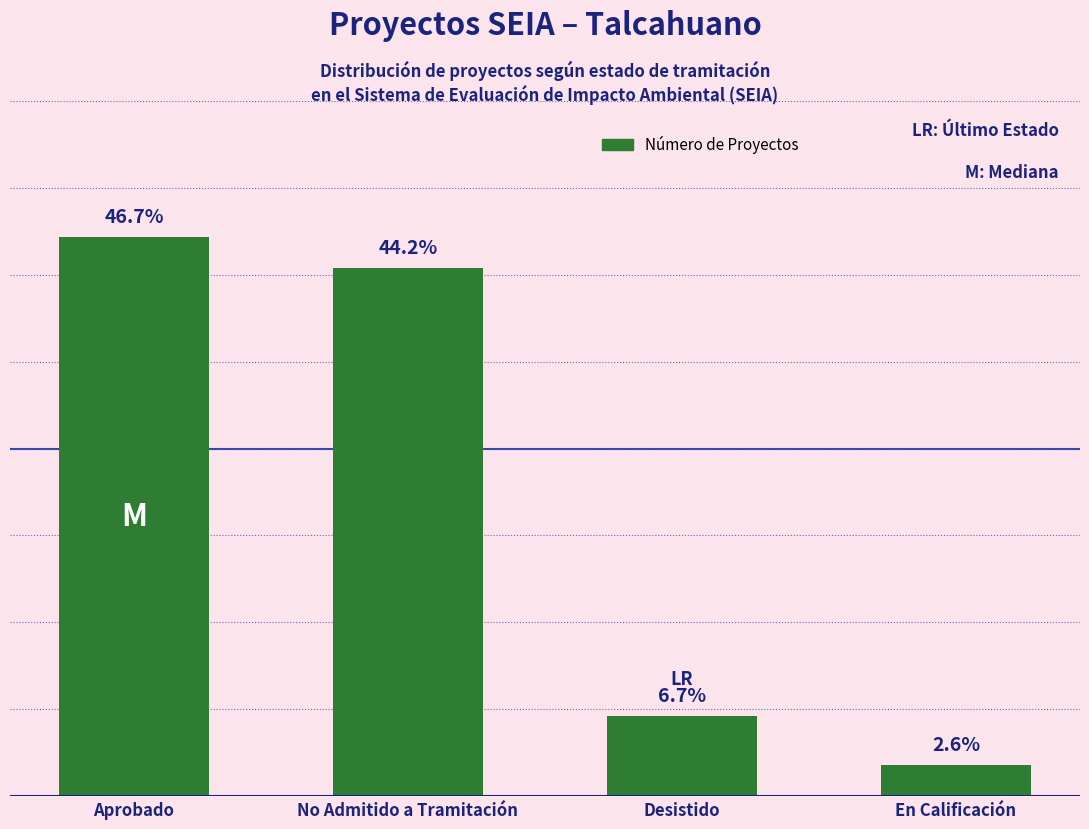

List the labels in order of value, smallest first.

En Calificación, Desistido, No Admitido a Tramitación, Aprobado